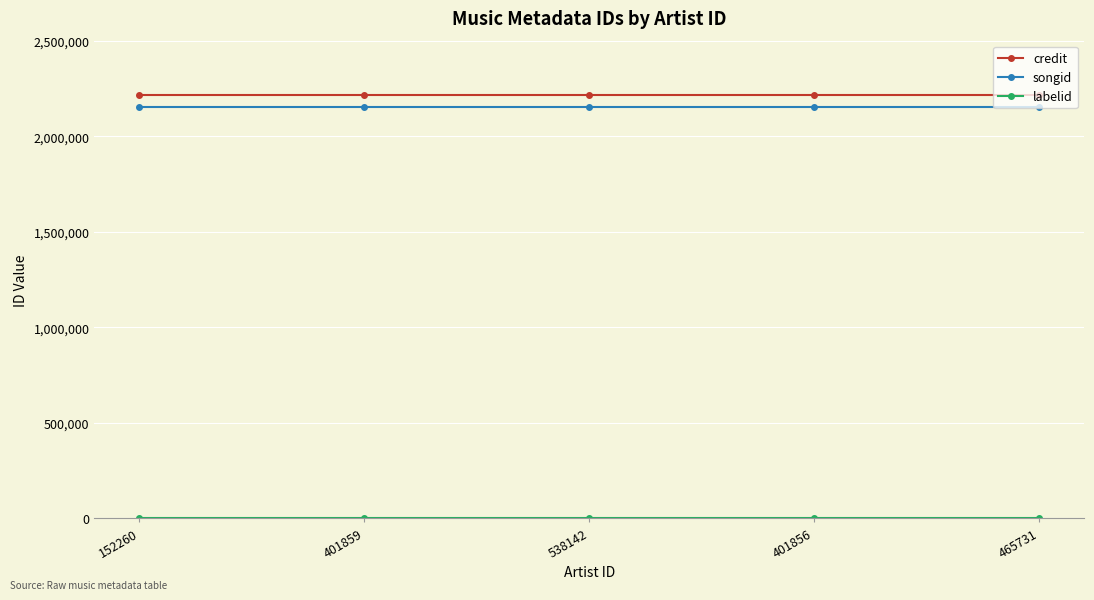

What is the minimum value for credit?

2215934